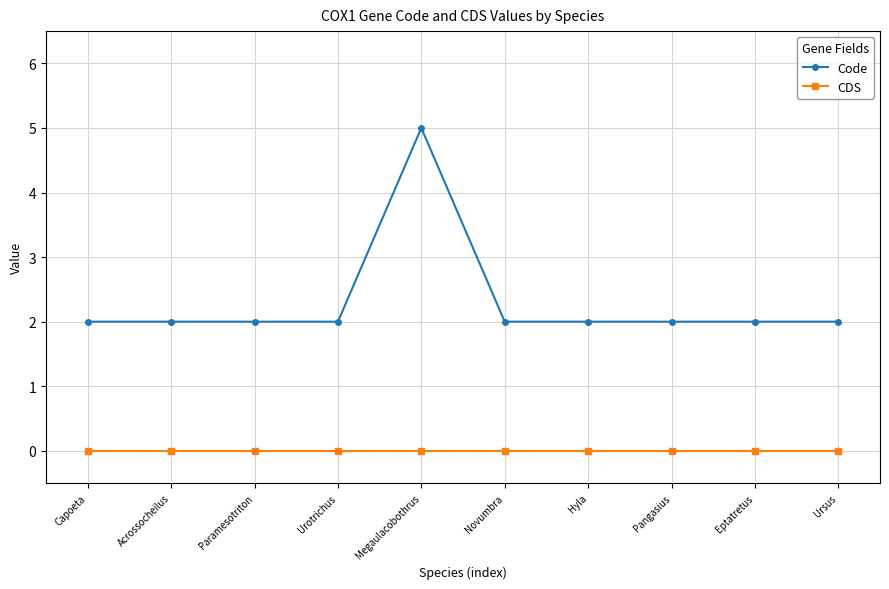

What position from the right is Novumbra?

5